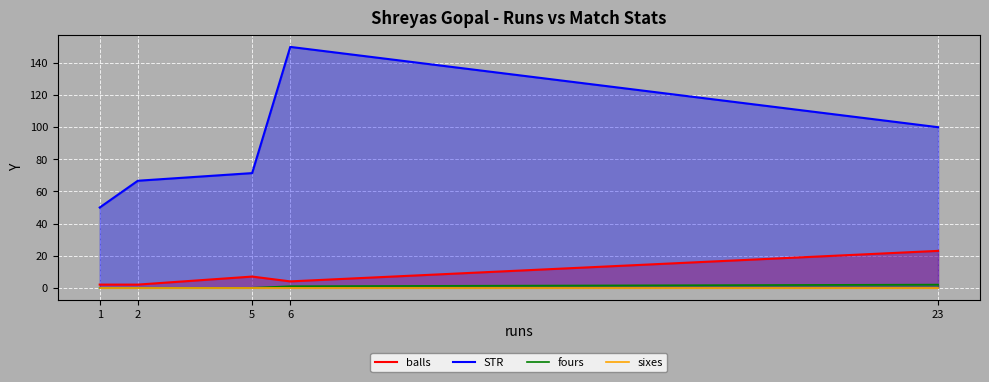

How many lines are shown in the chart?

4